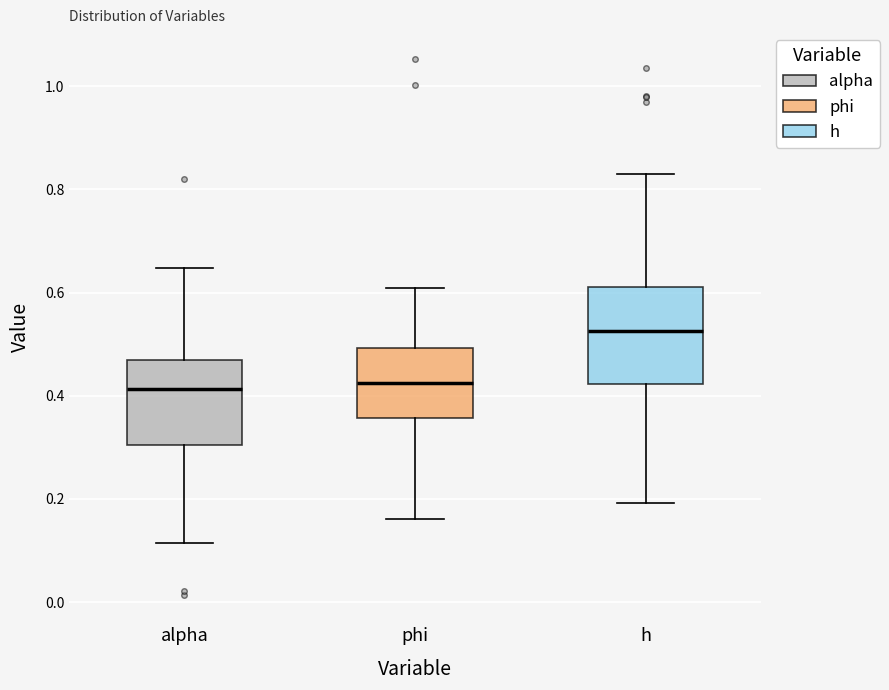

Where does the upper whisker of the box for alpha end on the y-axis? The values are not printed on the chart, so give them approximately, as read against the axis.

0.64